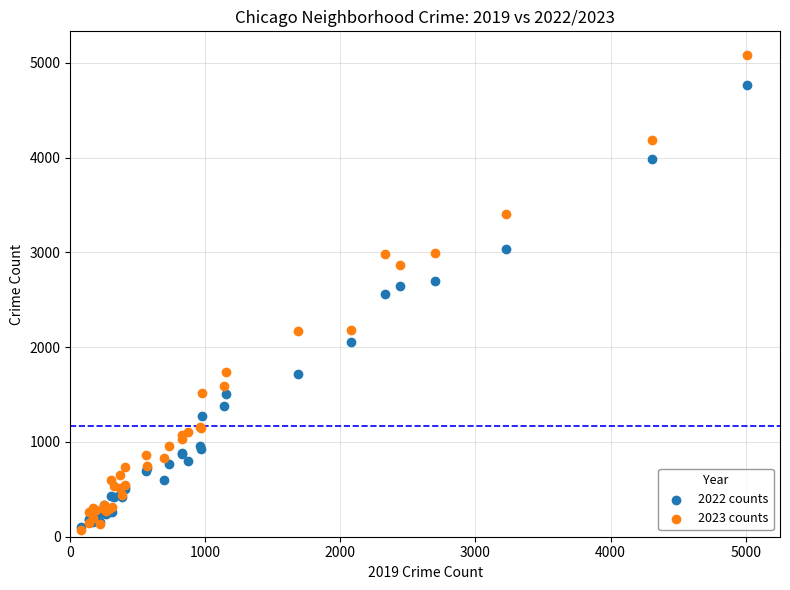

Which series has the largest Y range (max minus min)?

2023 counts